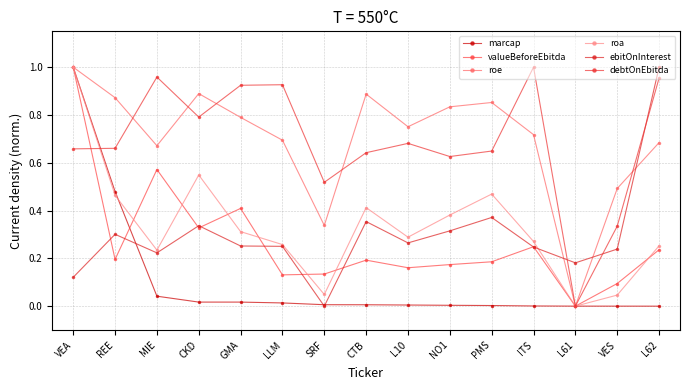

Reading right to left, what are all the values shown in this chart?

marcap: 0.0	0.0	0.0	0.0	0.0	0.0	0.0	0.0	0.0	0.0	0.0	0.0	0.0	0.5	1.0
valueBeforeEbitda: 0.2	0.1	0.0	0.2	0.2	0.2	0.2	0.2	0.1	0.1	0.4	0.3	0.6	0.2	1.0
roe: 0.7	0.5	0.0	0.7	0.9	0.8	0.8	0.9	0.3	0.7	0.8	0.9	0.7	0.9	1.0
roa: 0.3	0.0	0.0	0.3	0.5	0.4	0.3	0.4	0.0	0.3	0.3	0.5	0.2	0.5	1.0
ebitOnInterest: 1.0	0.2	0.2	0.2	0.4	0.3	0.3	0.4	0.0	0.3	0.3	0.3	0.2	0.3	0.1
debtOnEbitda: 1.0	0.3	0.0	1.0	0.6	0.6	0.7	0.6	0.5	0.9	0.9	0.8	1.0	0.7	0.7